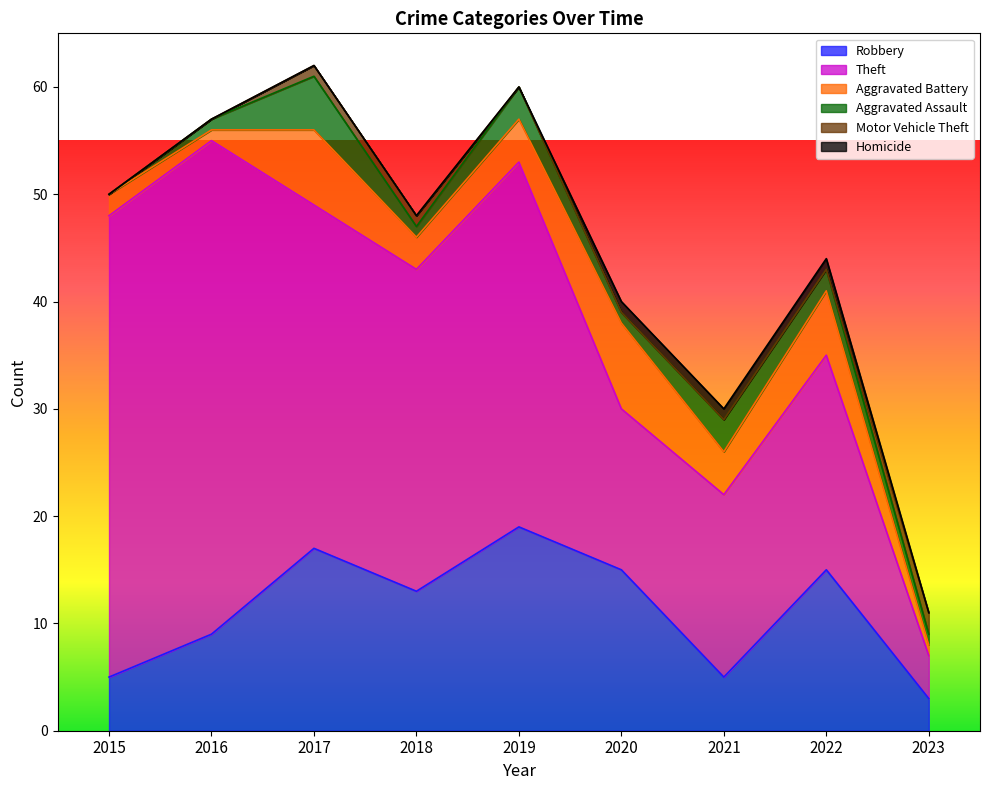

True or false: Theft and Robbery cross at least once.

False